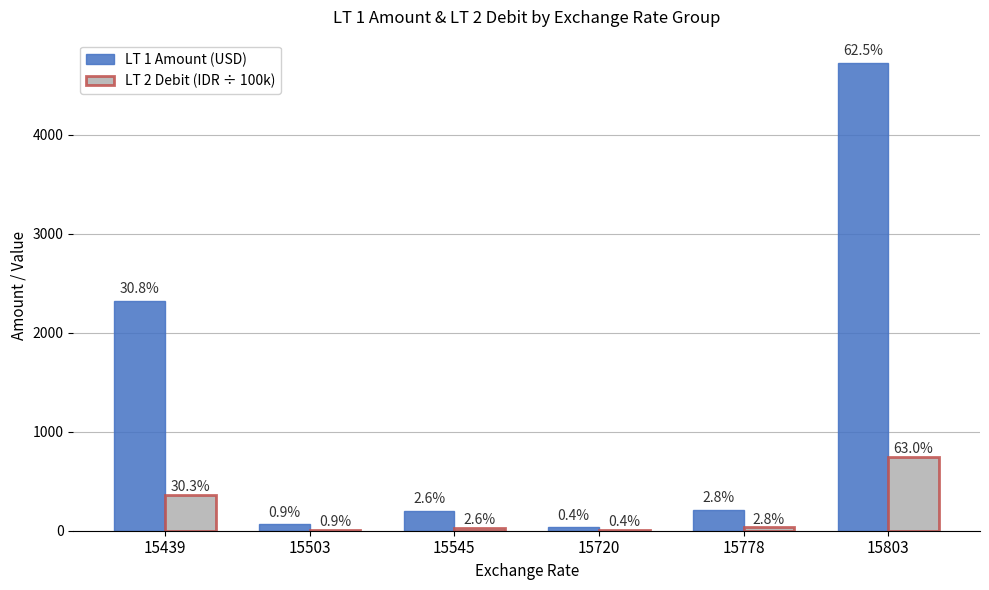

True or false: LT 1 Amount (USD) has a value of 3950.5 at 15439.

False